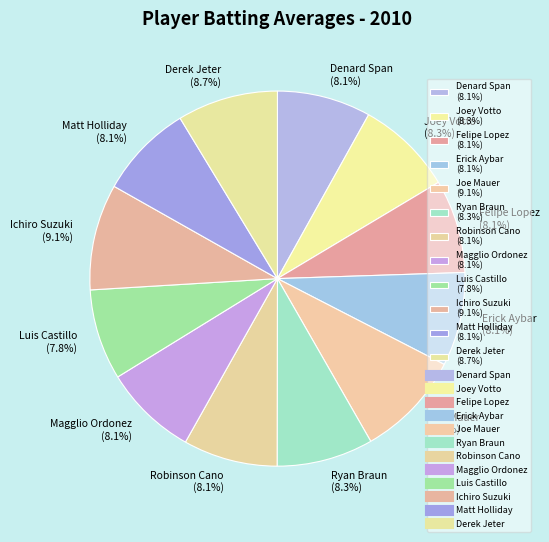

Count the number of slices in the pie.

12